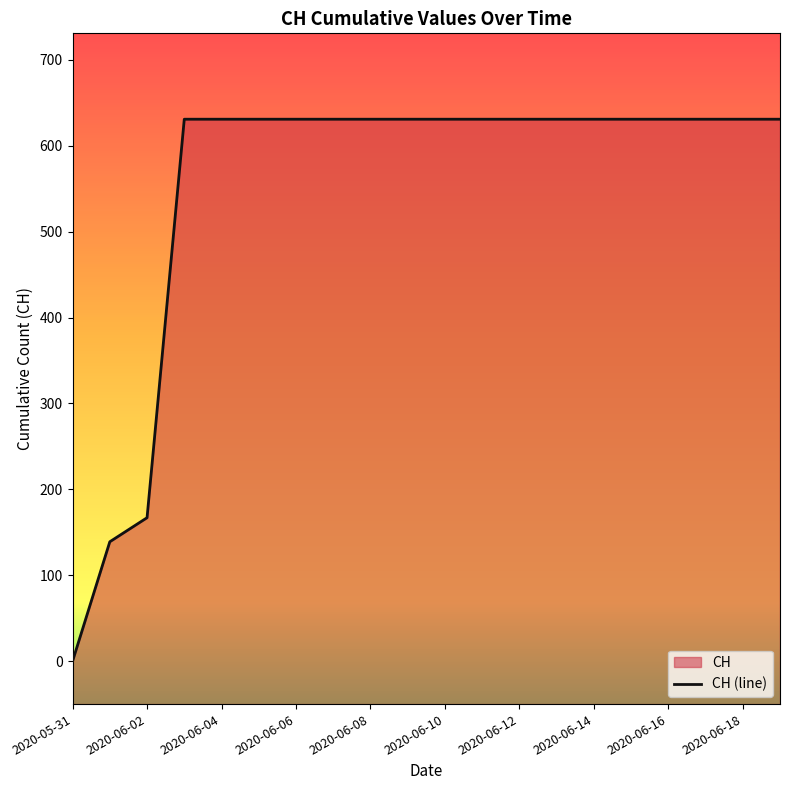

List the labels in order of value, smallest first.

2020-05-31, 2020-06-01, 2020-06-02, 2020-06-03, 2020-06-04, 2020-06-05, 2020-06-06, 2020-06-07, 2020-06-08, 2020-06-09, 2020-06-10, 2020-06-11, 2020-06-12, 2020-06-13, 2020-06-14, 2020-06-15, 2020-06-16, 2020-06-17, 2020-06-18, 2020-06-19